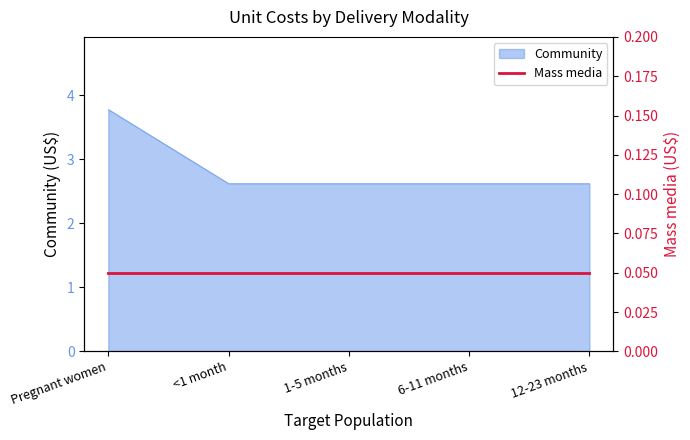

List the labels in order of value, smallest first.

<1 month, 1-5 months, 6-11 months, 12-23 months, Pregnant women